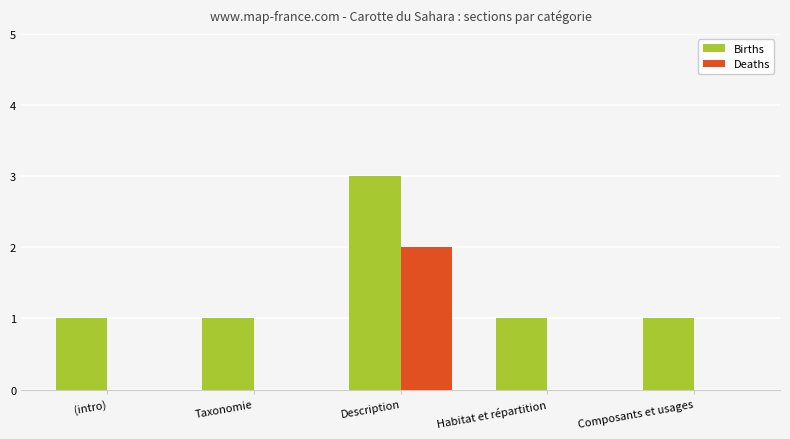

What is the sum of all Births values?

7